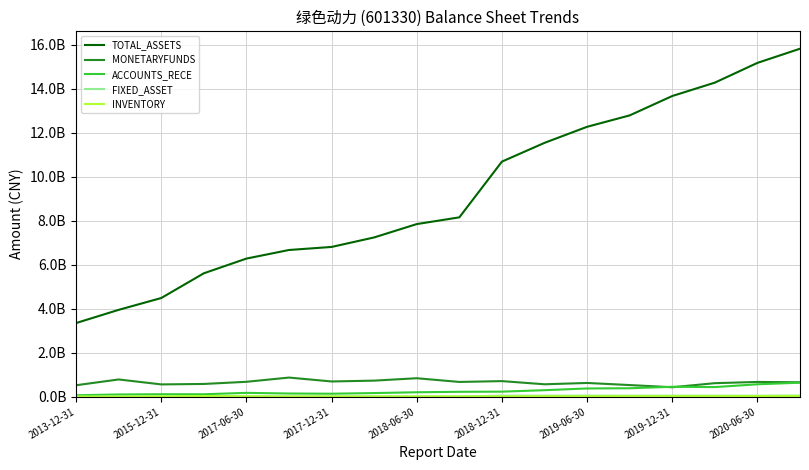

What is the difference between the second highest and second lowest values in the ACCOUNTS_RECE series?

463584470.9